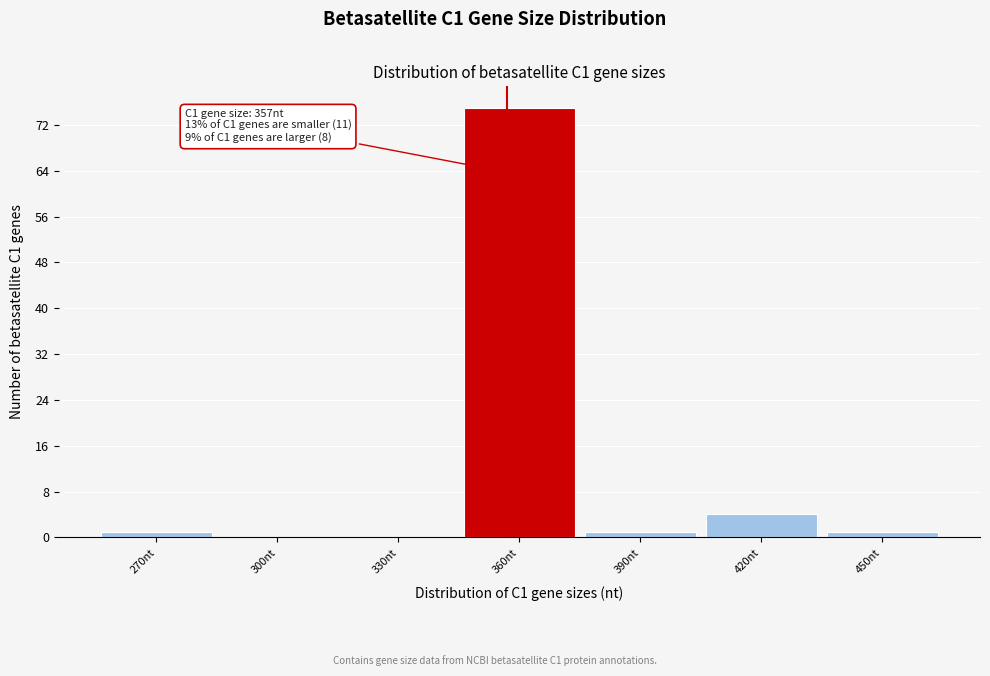

Over which range of the x-axis is the bar tallest?

345 to 375